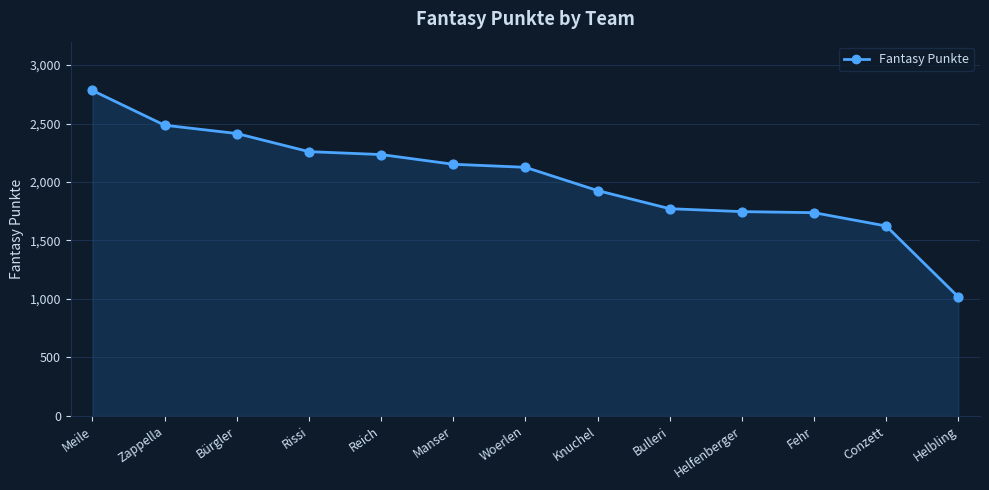

Approximately how many times larger is the value at Reich compared to Woerlen?

1.1